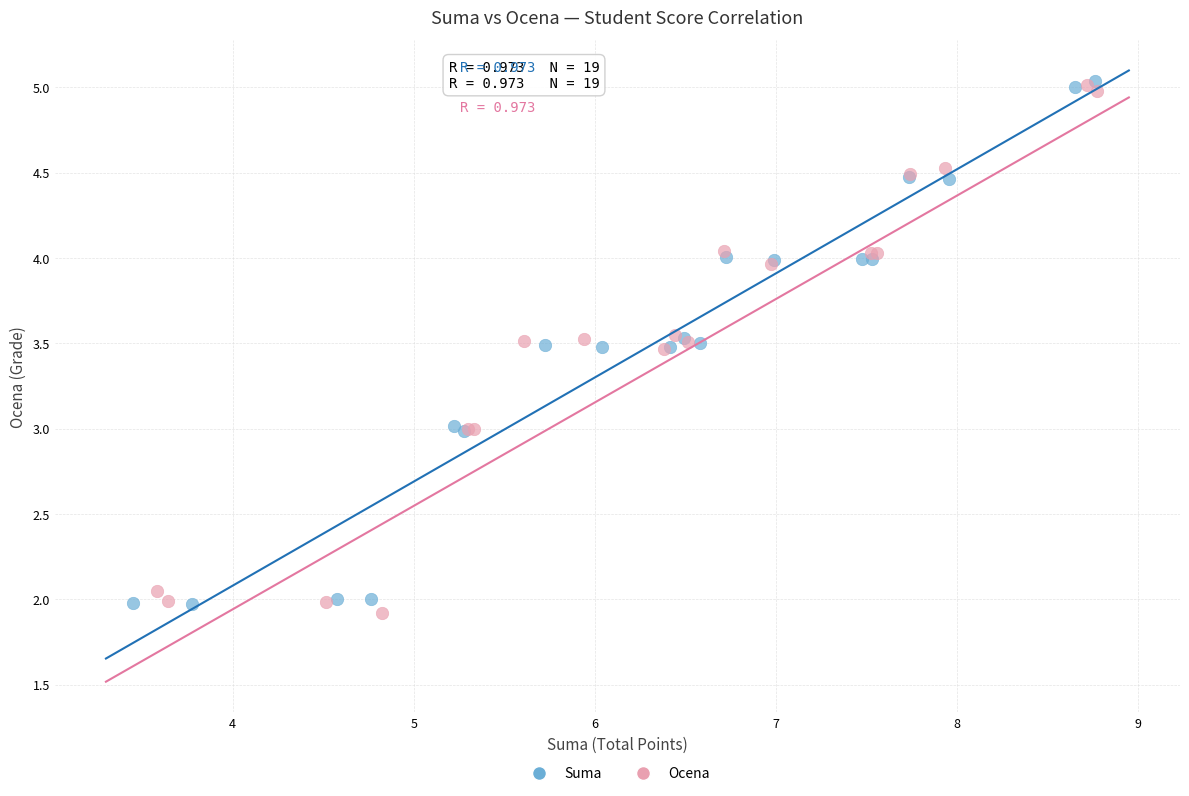

What are all the series names shown in the legend?

Suma, Ocena